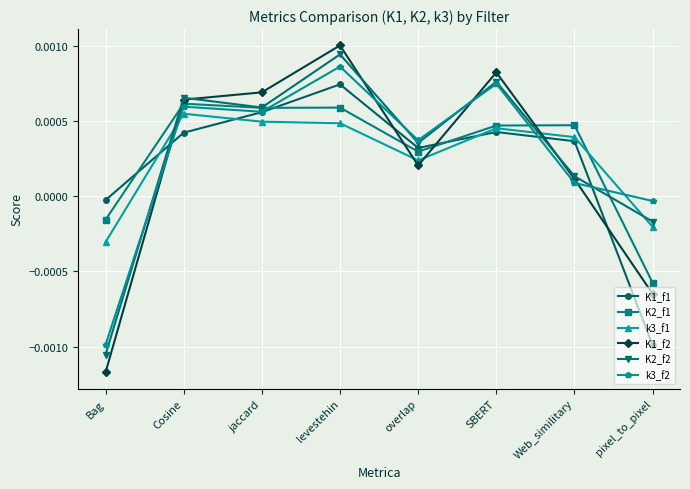

At which category does K1_f1 reach its first local peak?

levestehin